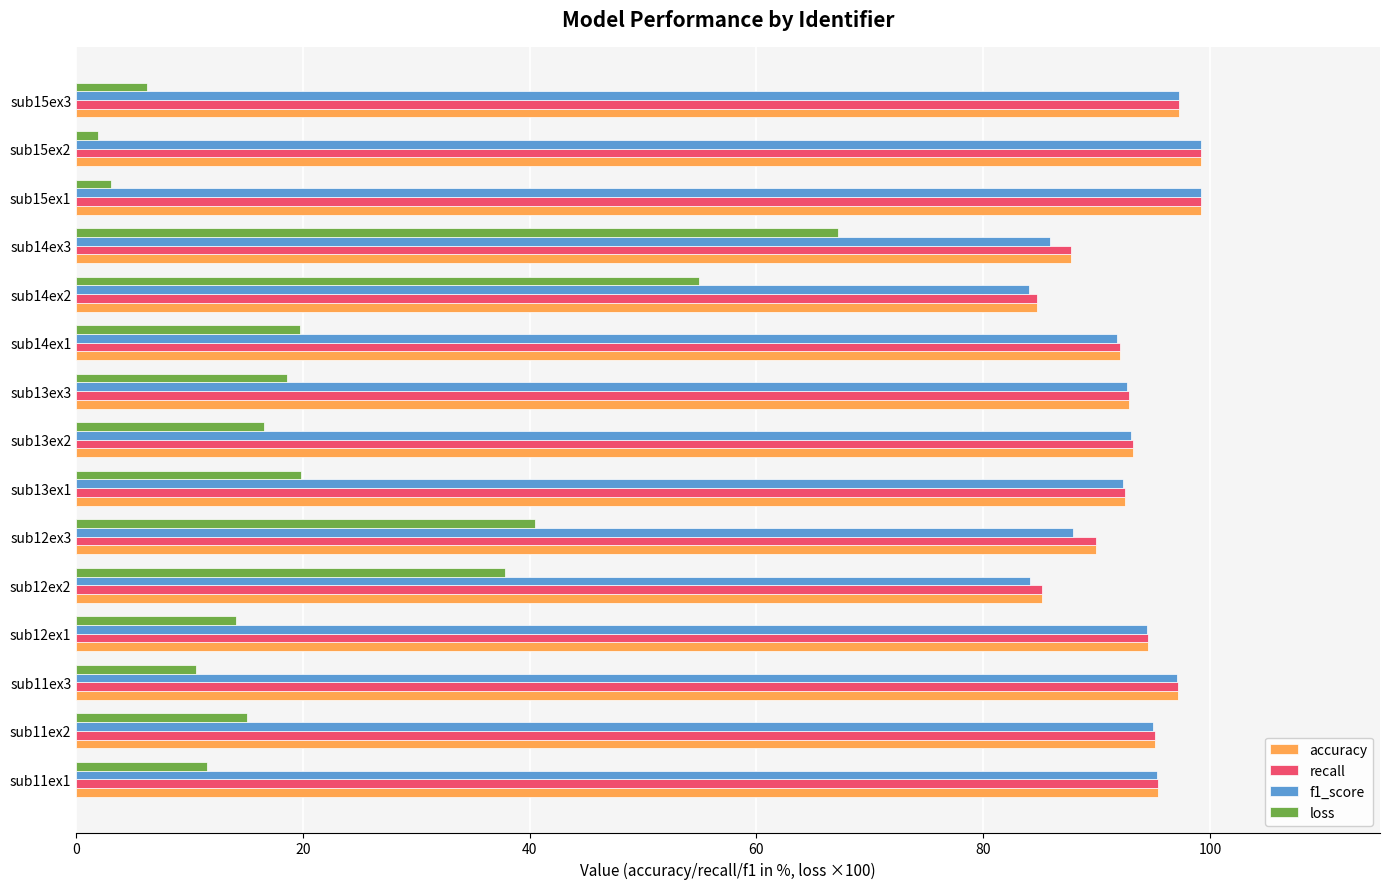

What is the total value across all series at sub14ex3?

328.7